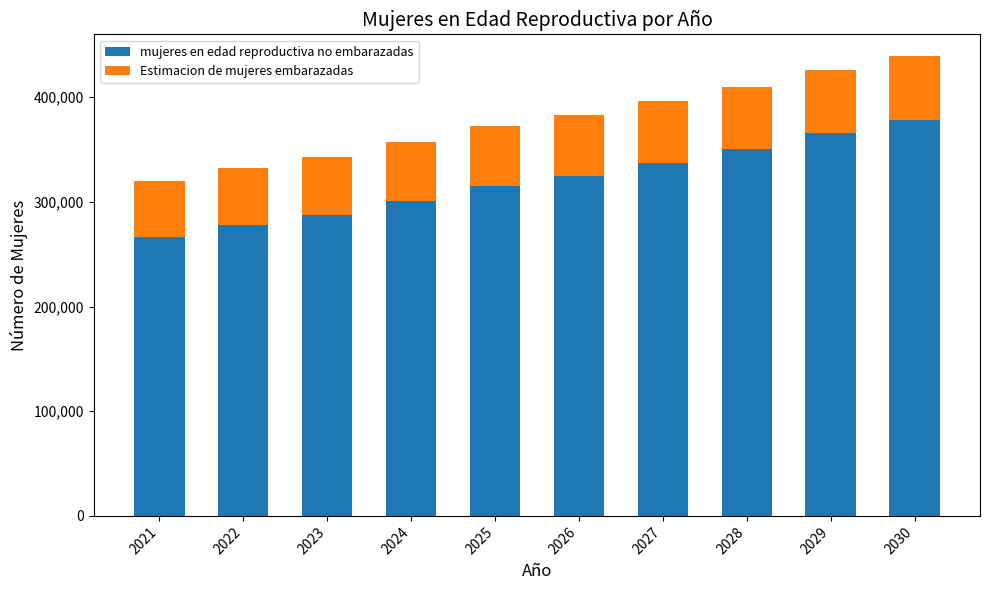

What are all the series names shown in the legend?

mujeres en edad reproductiva no embarazadas, Estimacion de mujeres embarazadas